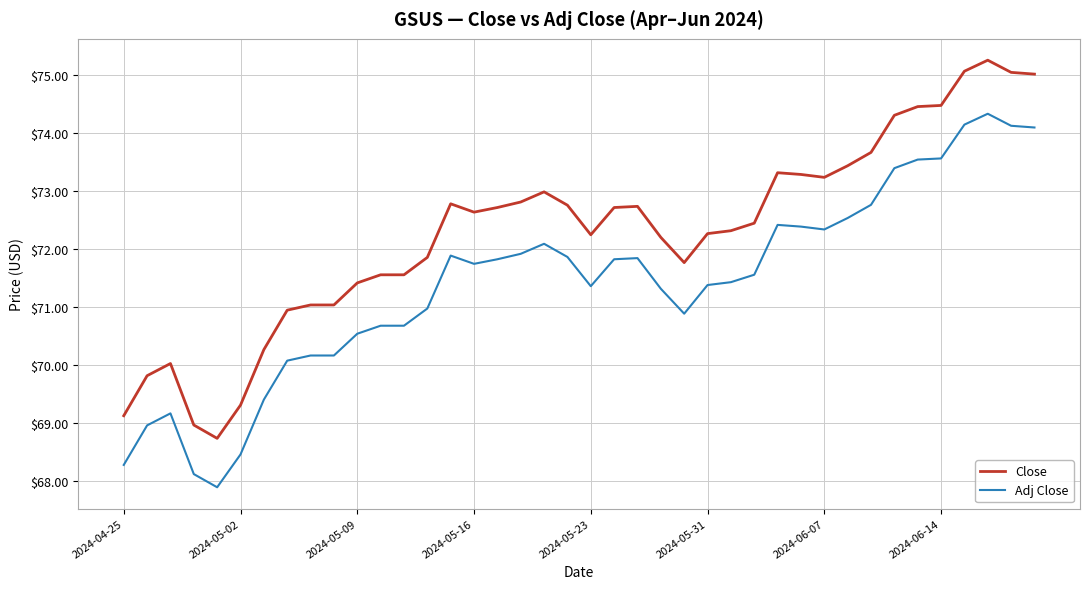

True or false: Adj Close and Close cross at least once.

False